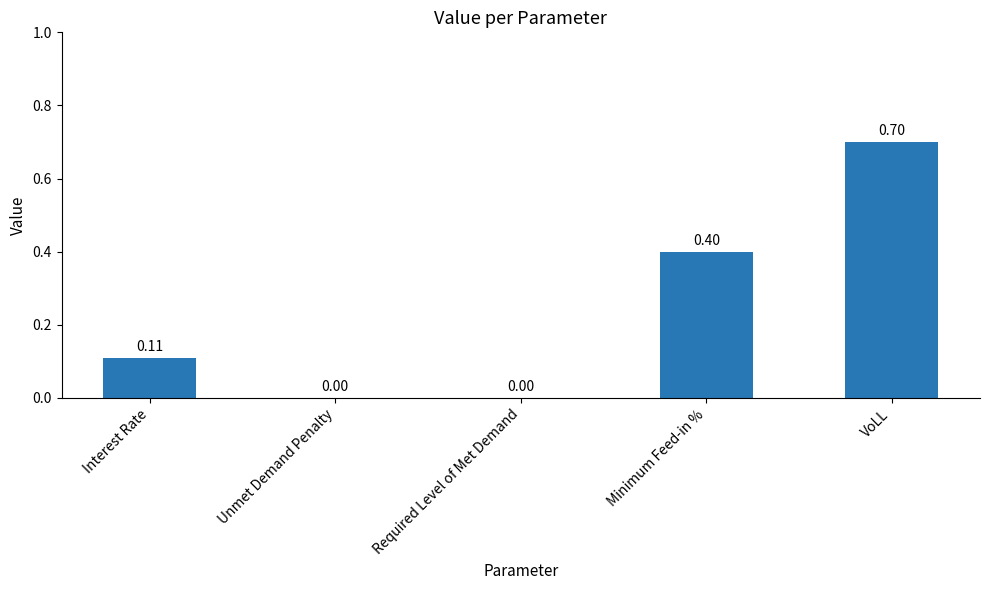

Are the bars horizontal?

No